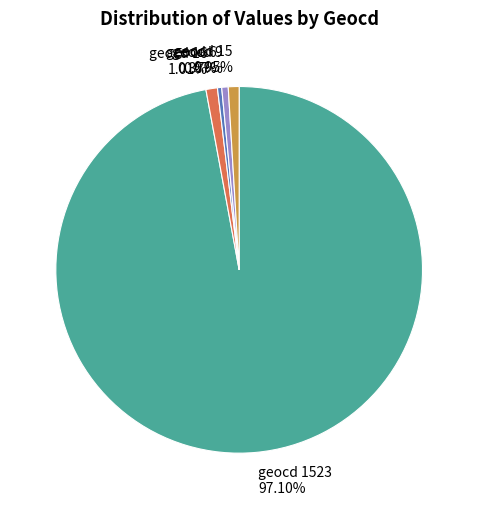

Combined, do geocd 1523 and geocd 9 account for over 50%?

Yes